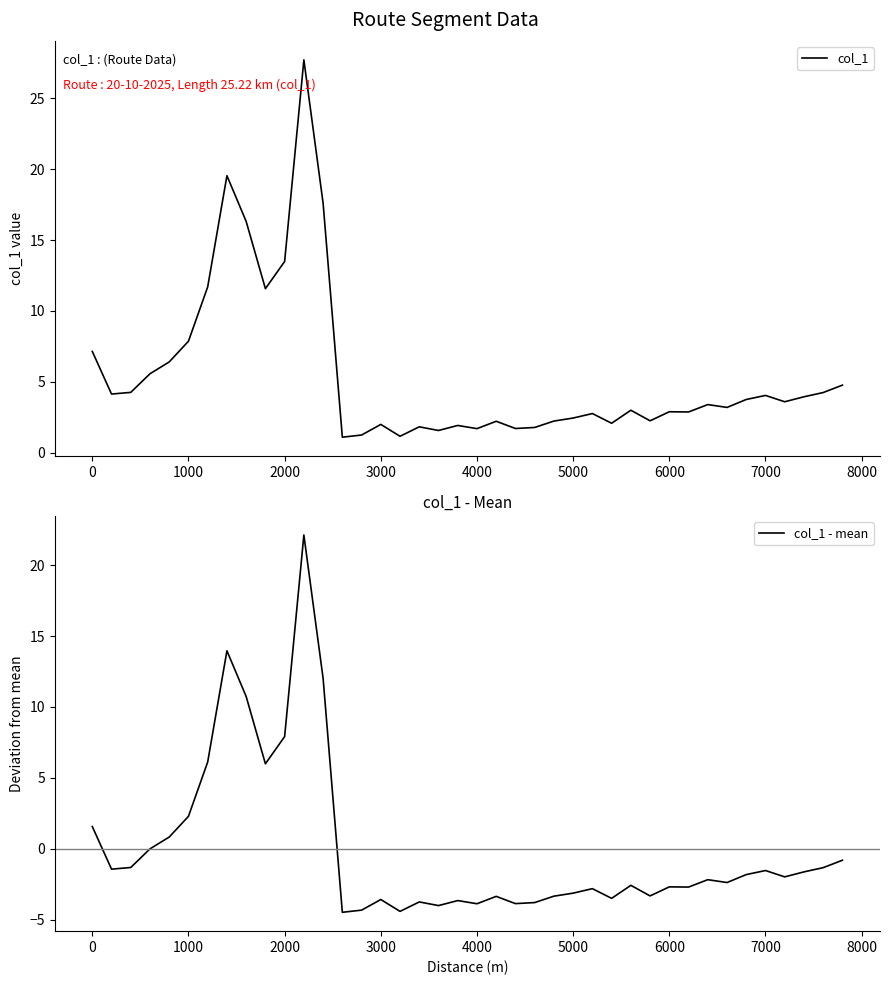

Is it true that col_1 equals 11.6 at 1000?

False